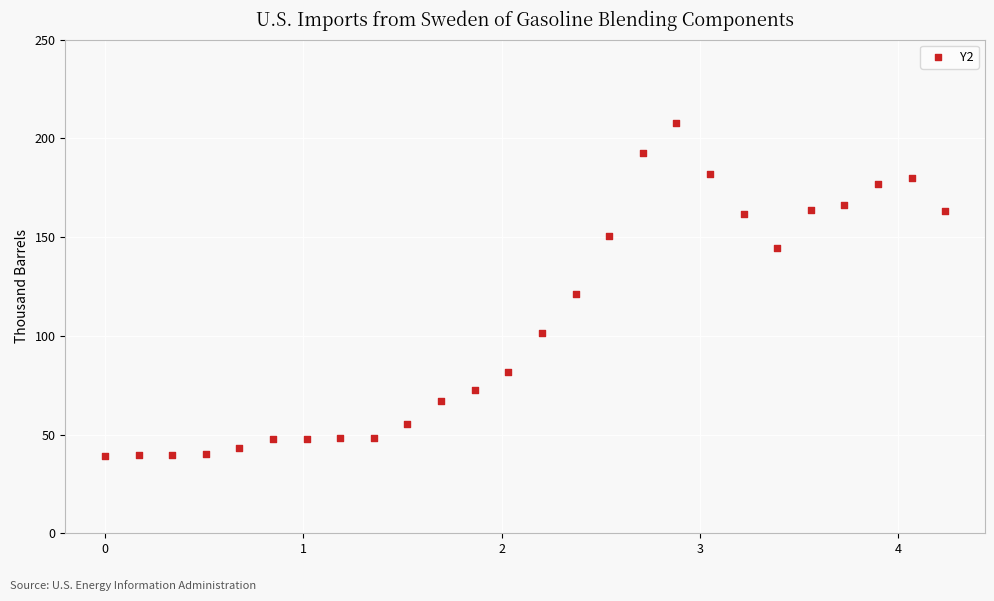

What is the range of Y values (max minus min)?

168.8